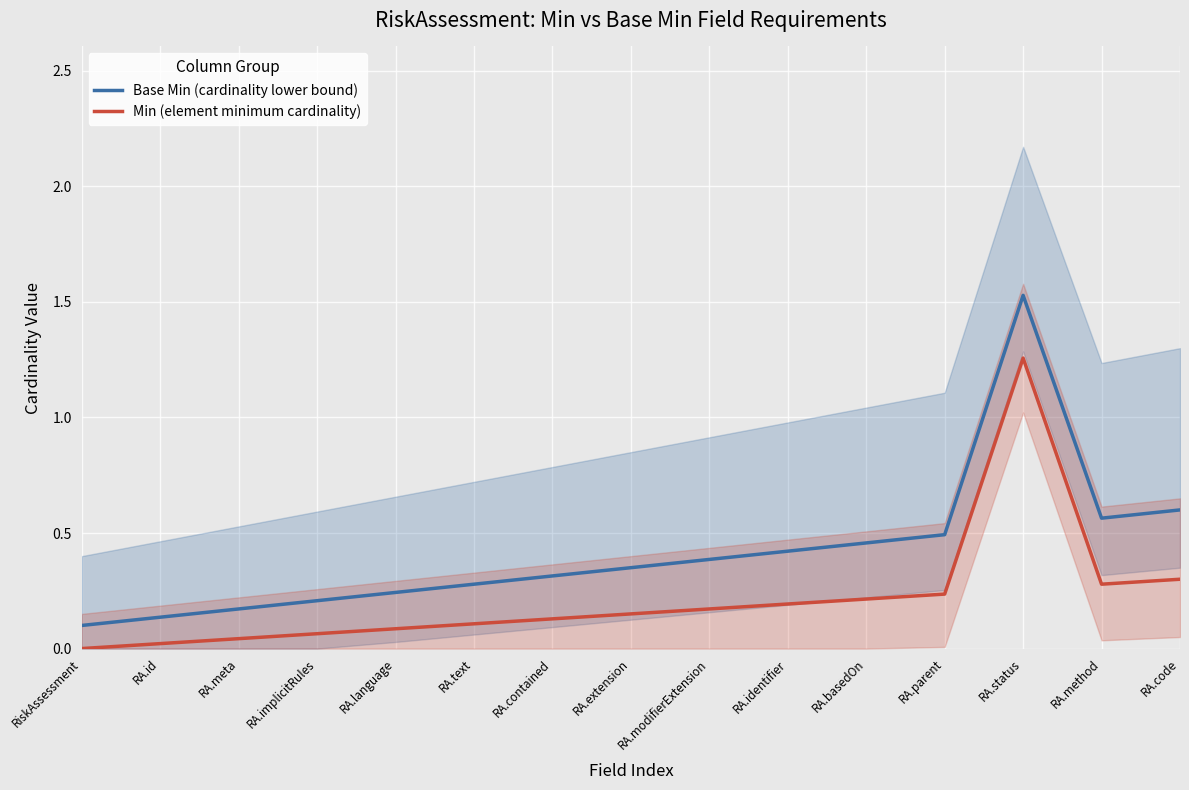

Which series changed the most between RA.modifierExtension and RA.status?

Base Min (cardinality lower bound)